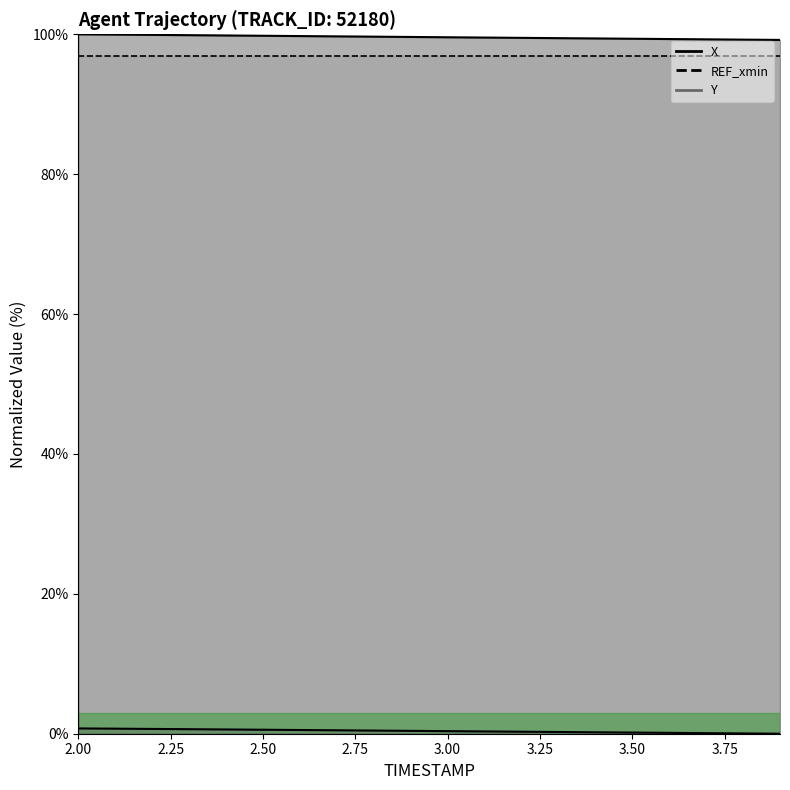

At how many categories does at least one series exceed 78?

20